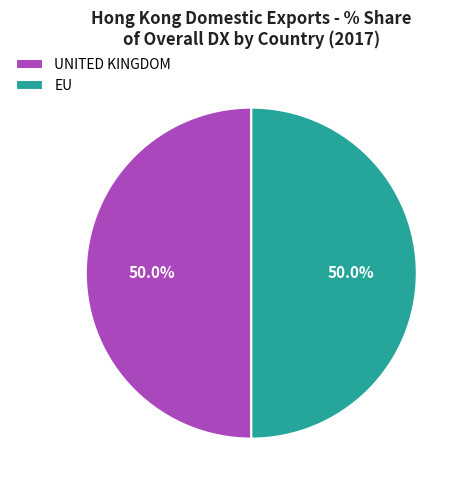

Do EU and UNITED KINGDOM together represent more than half of the pie?

Yes